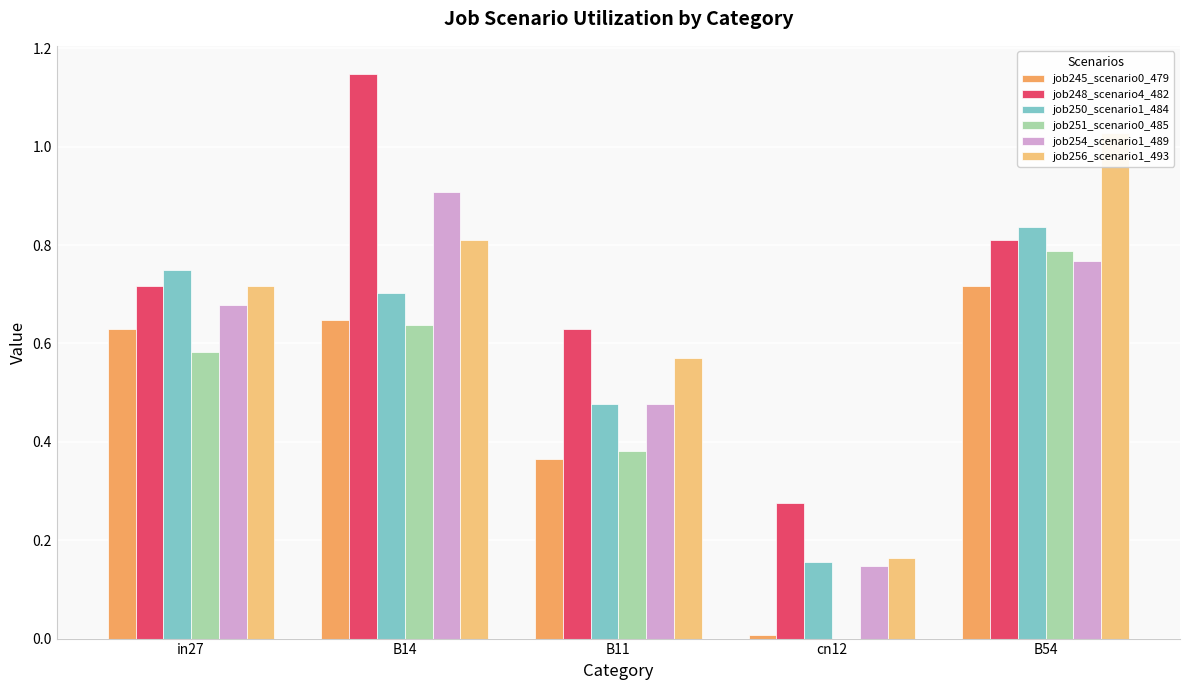

Is the value of job245_scenario0_479 at B14 greater than the value of job248_scenario4_482 at B14?

No